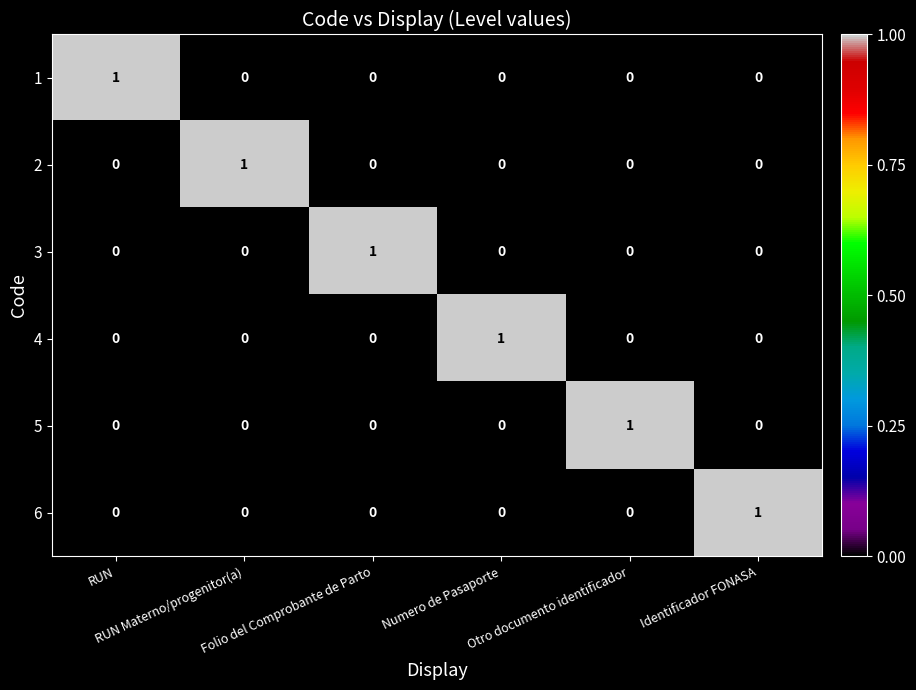

How many 4 values are between 0 and 1?

6